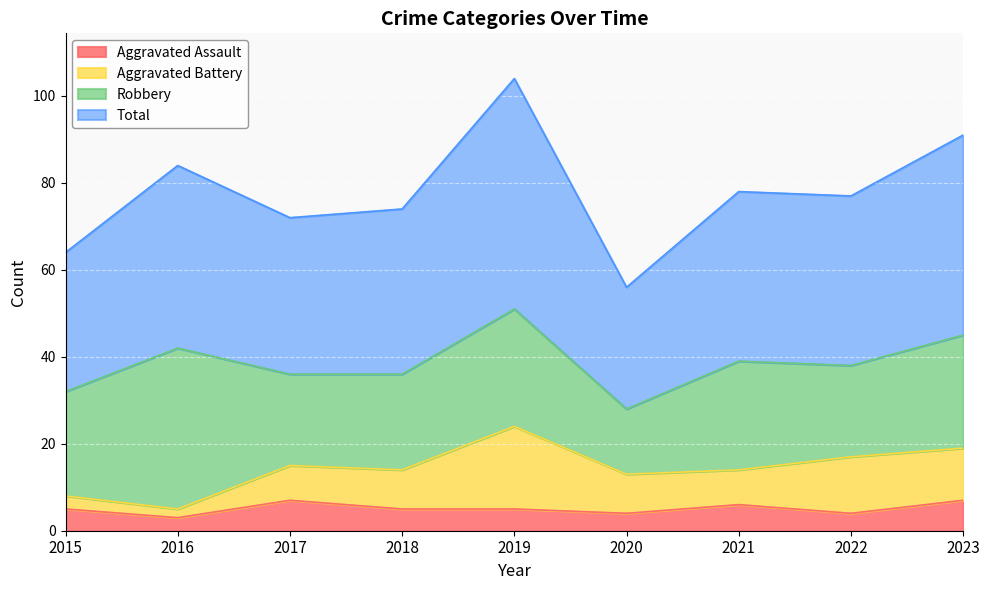

What is the approximate value of Aggravated Assault at 2022?

4